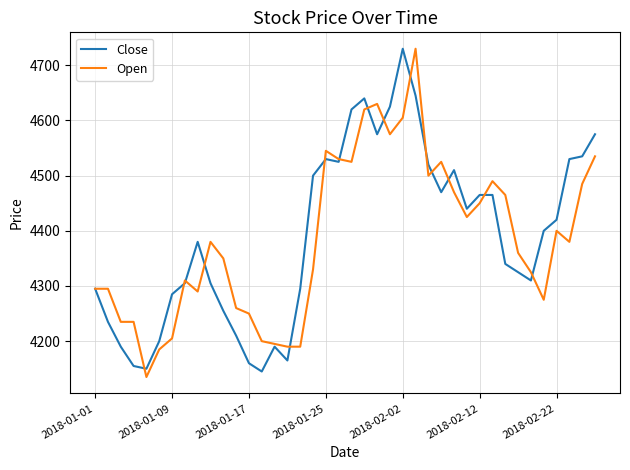

What is the maximum value shown in the chart?

4730